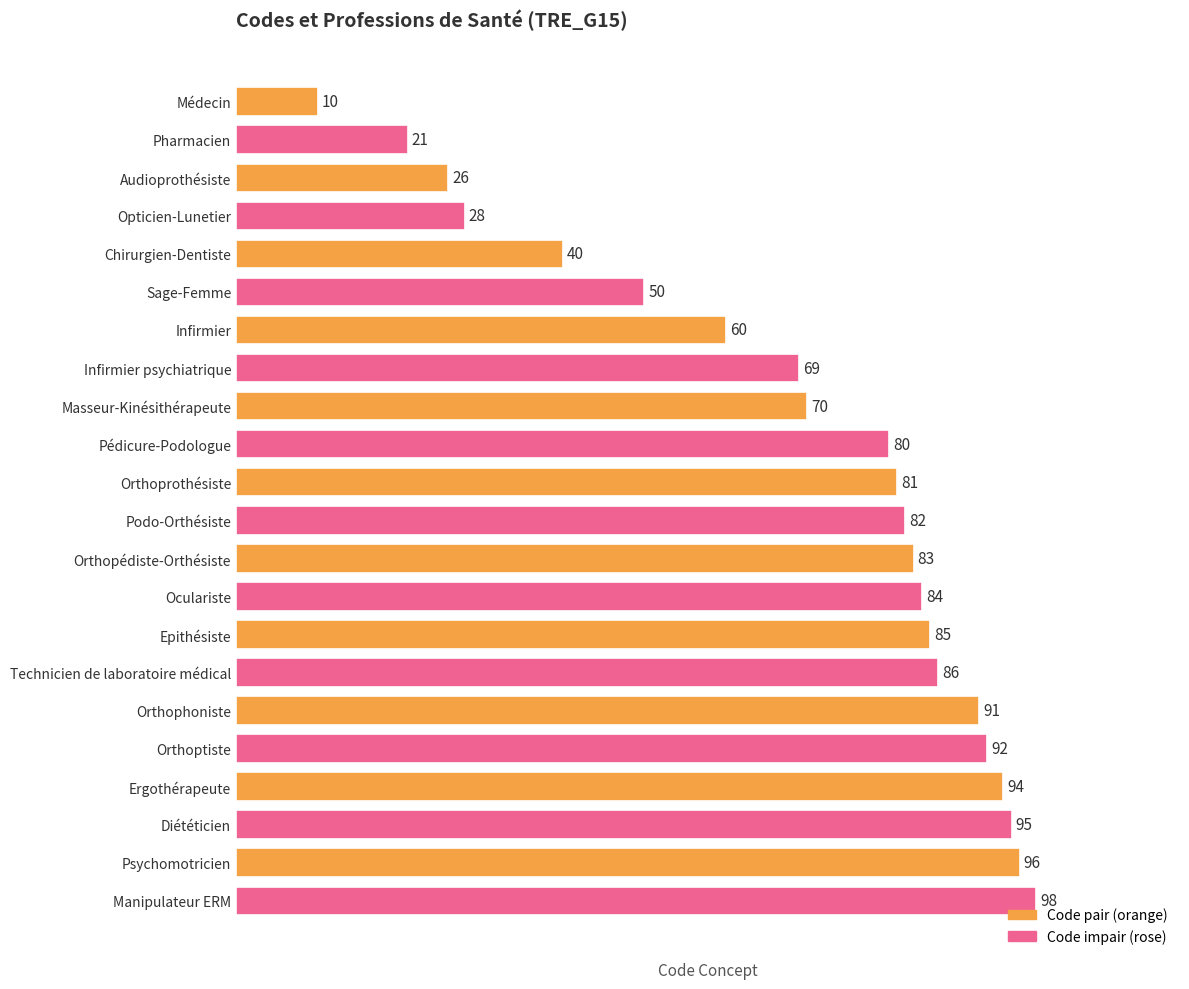

The value at Infirmier psychiatrique is 69. True or false?

True